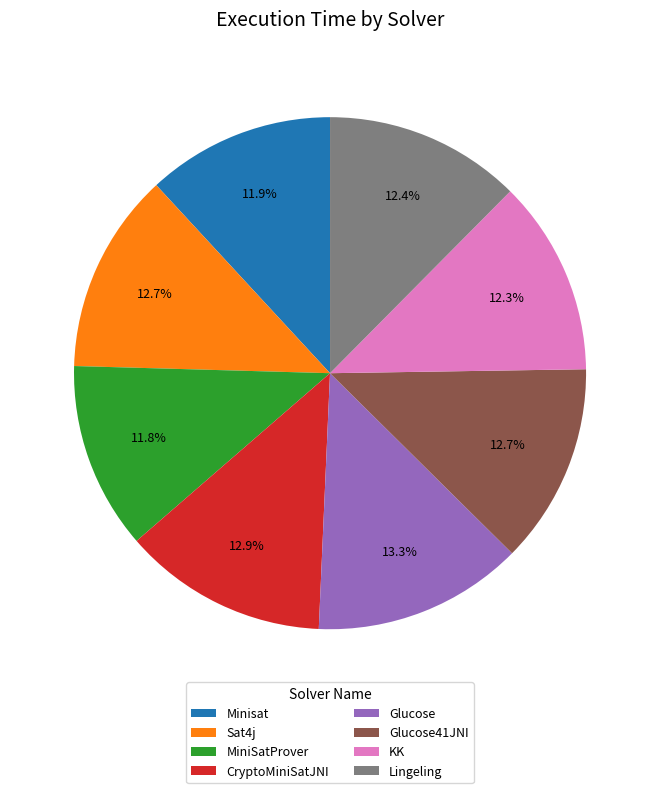

True or false: KK accounts for 12% of the total.

True